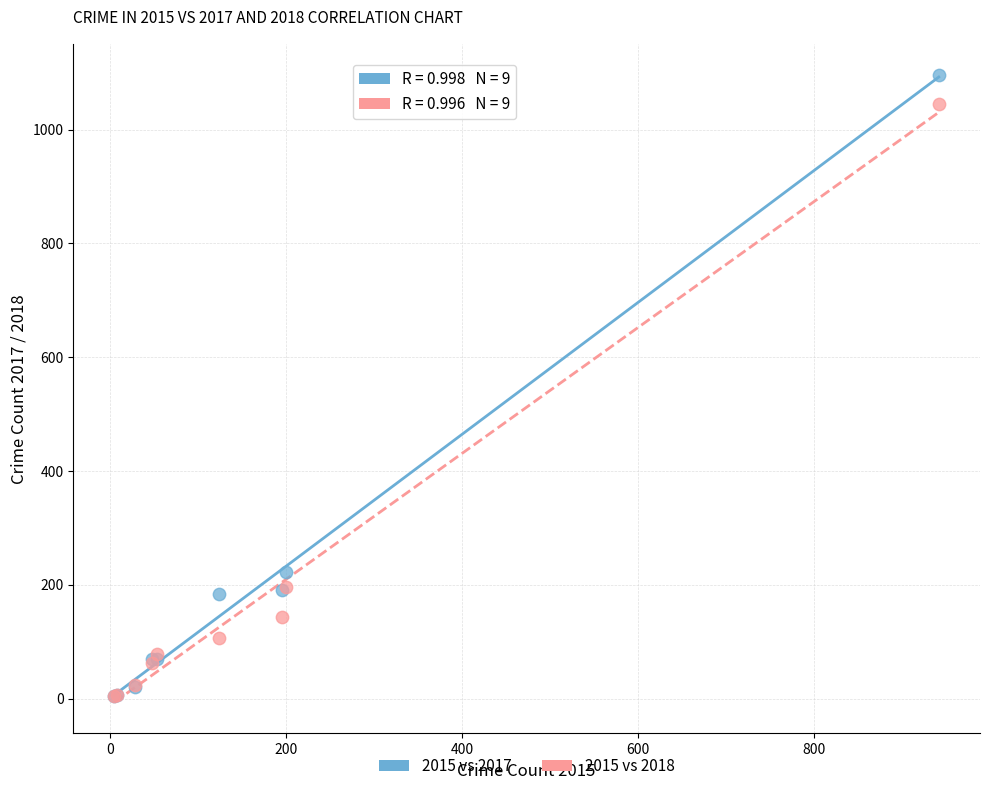

In the 2015 vs 2017 series, what Y value is closest to 550?

223